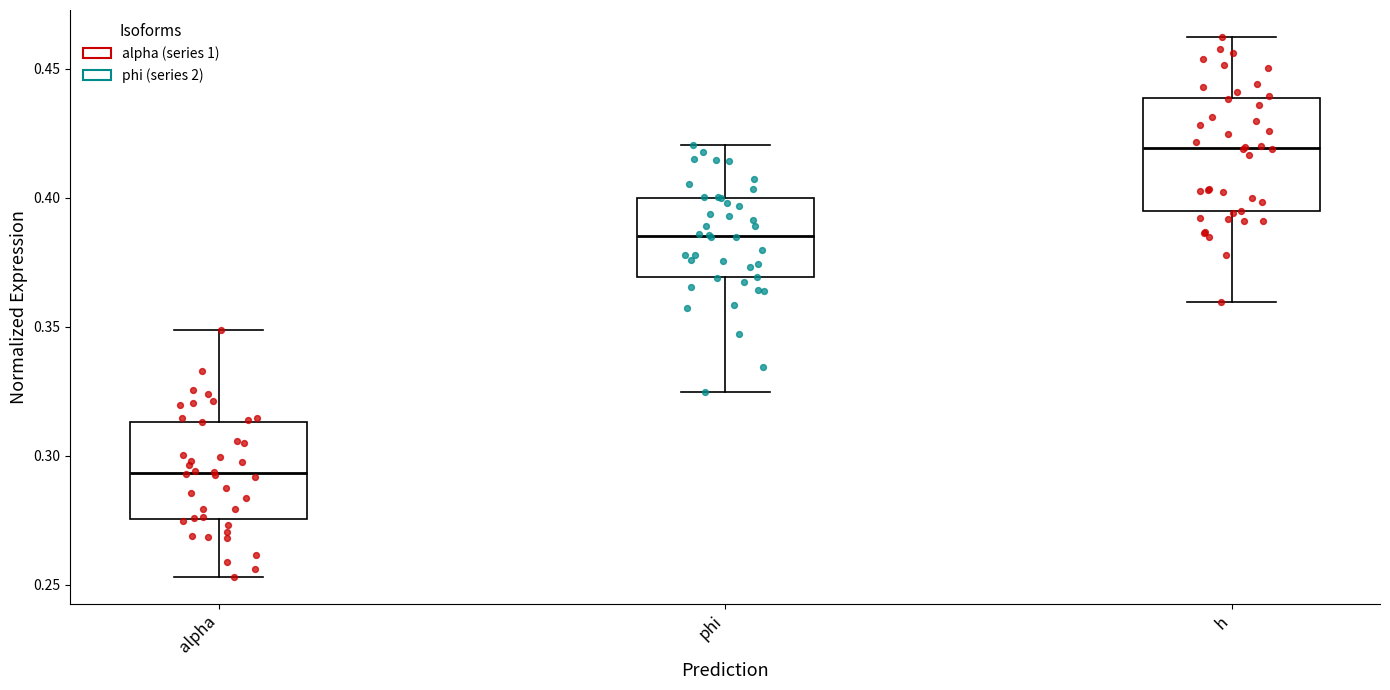

Which box's median line is the lowest?

alpha